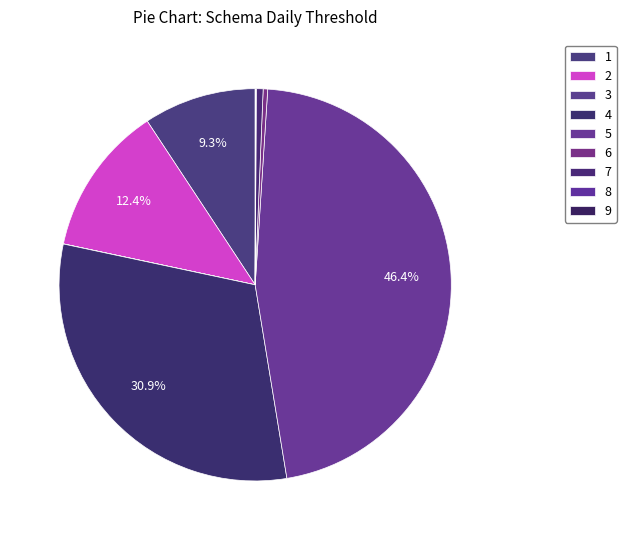

How many segments does this pie chart have?

9